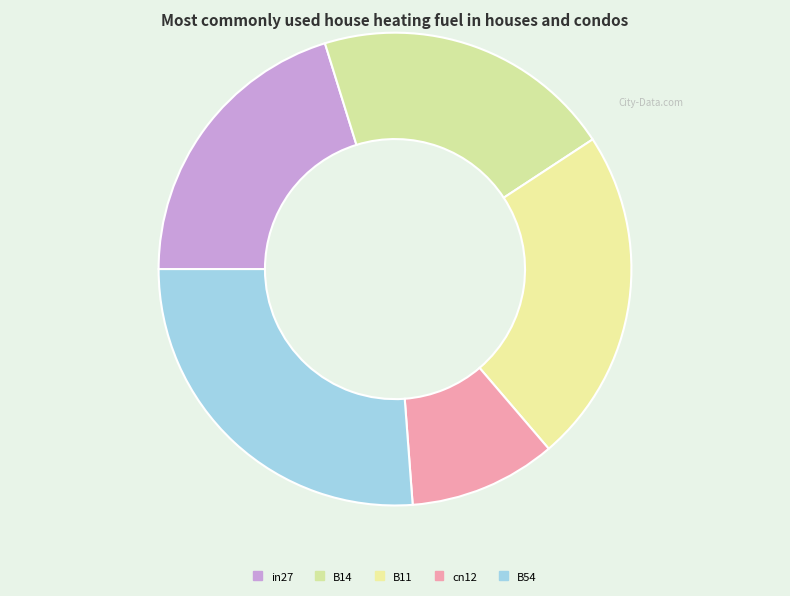

How many segments does this pie chart have?

5